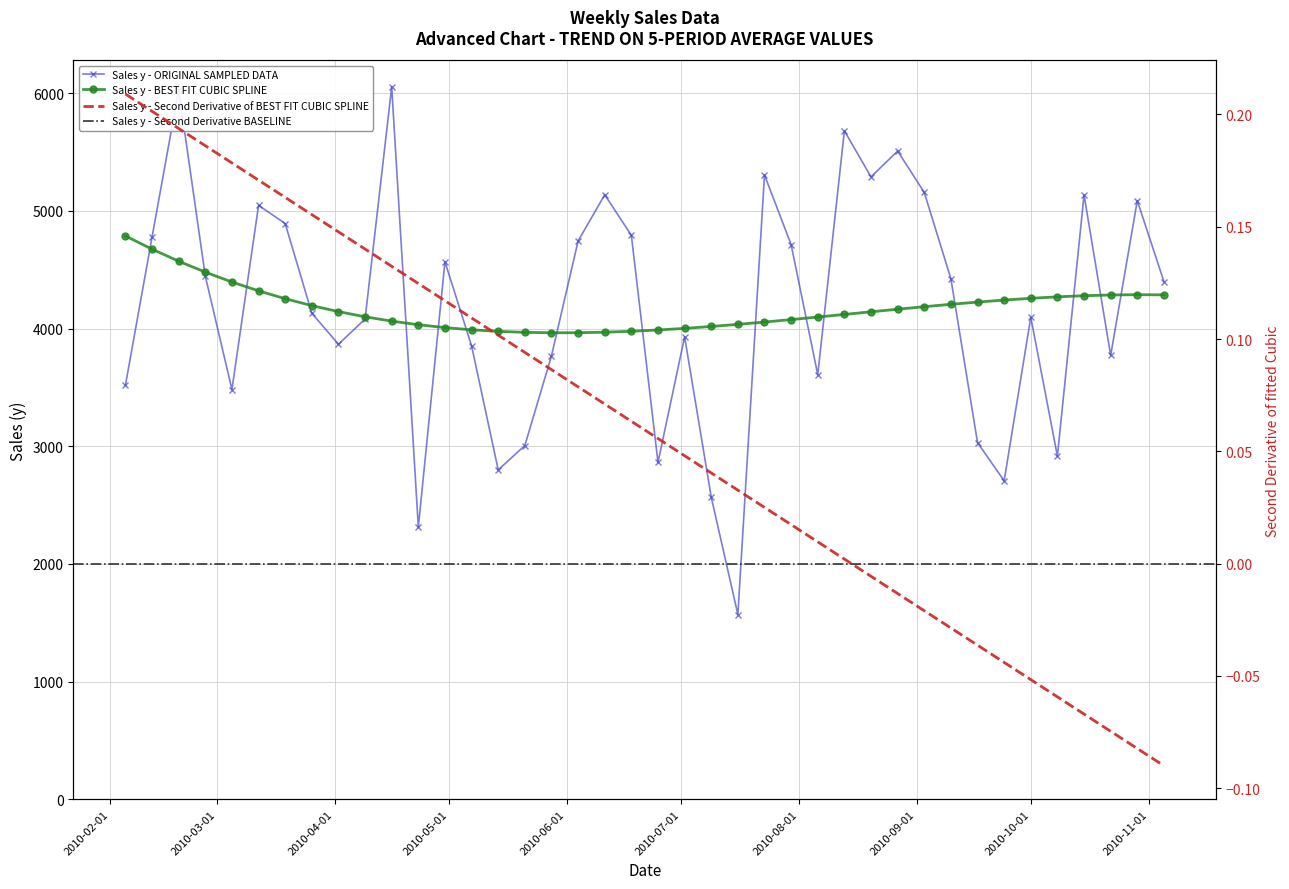

What is the value of the 13th point from the left?

4566.9